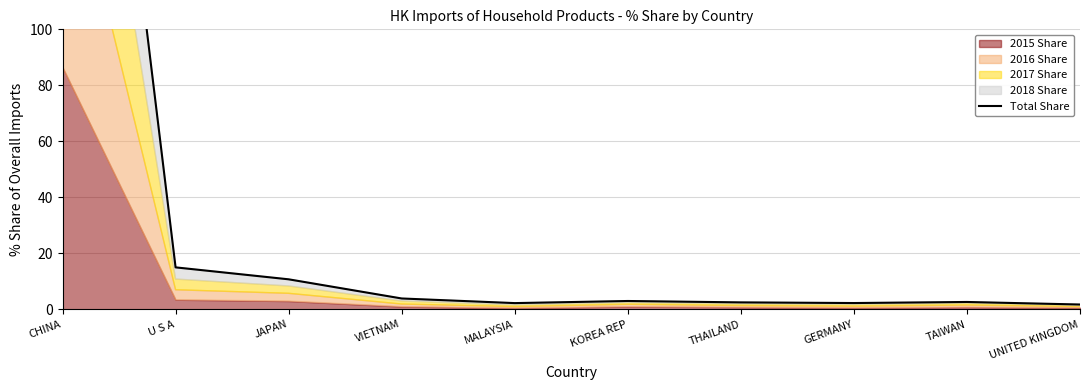

Reading right to left, list all the values displayed in this chart.

UNITED KINGDOM=1.7	TAIWAN=2.6	GERMANY=2.2	THAILAND=2.5	KOREA REP=3.0	MALAYSIA=2.2	VIETNAM=3.9	JAPAN=10.7	U S A=15.0	CHINA=347.7